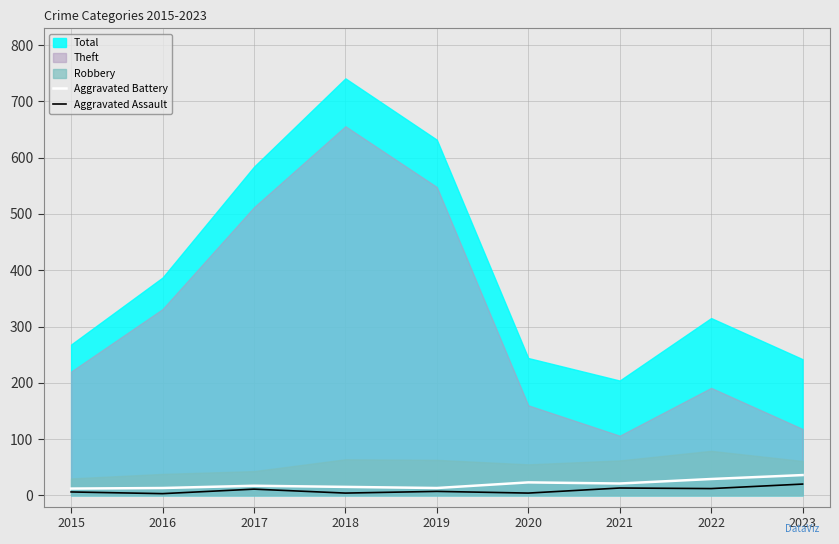

True or false: Aggravated Battery and Aggravated Assault intersect in this chart.

False